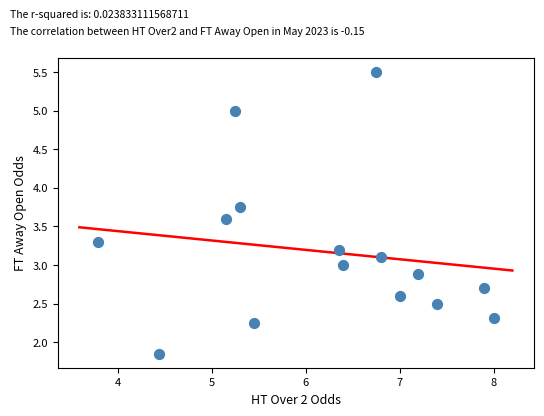

What is the range of X values (max minus min)?

4.2